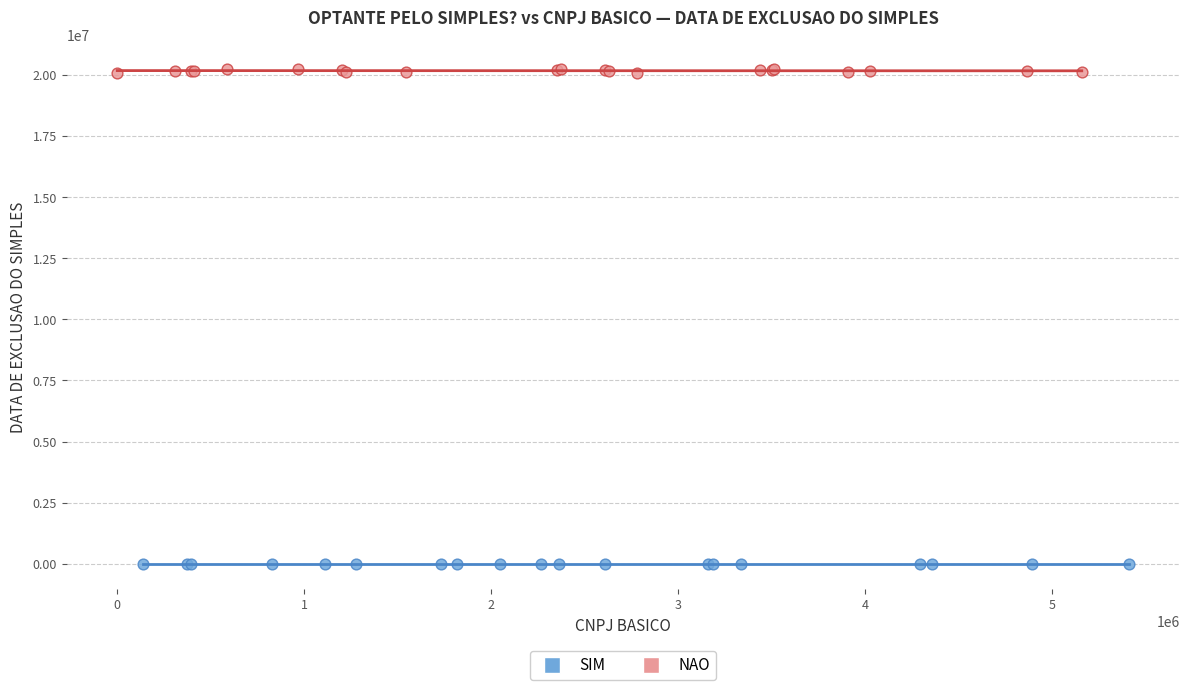

Which series reaches the maximum Y coordinate?

NAO